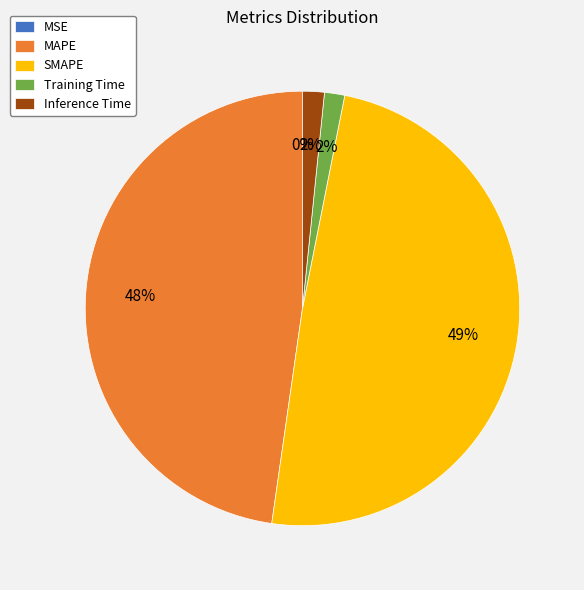

Which category has the biggest portion of the pie?

SMAPE